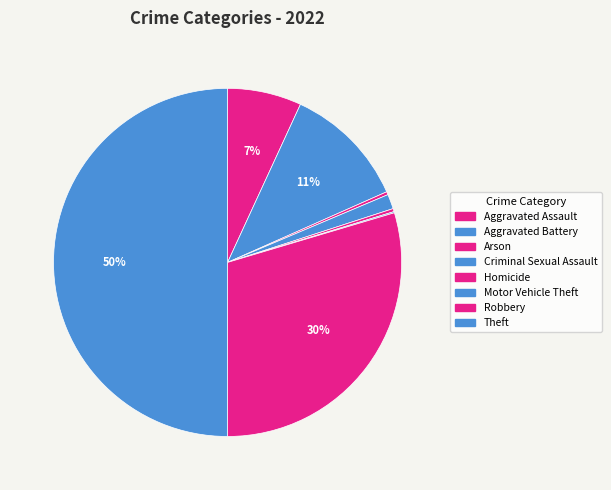

How many slices are in this pie chart?

8